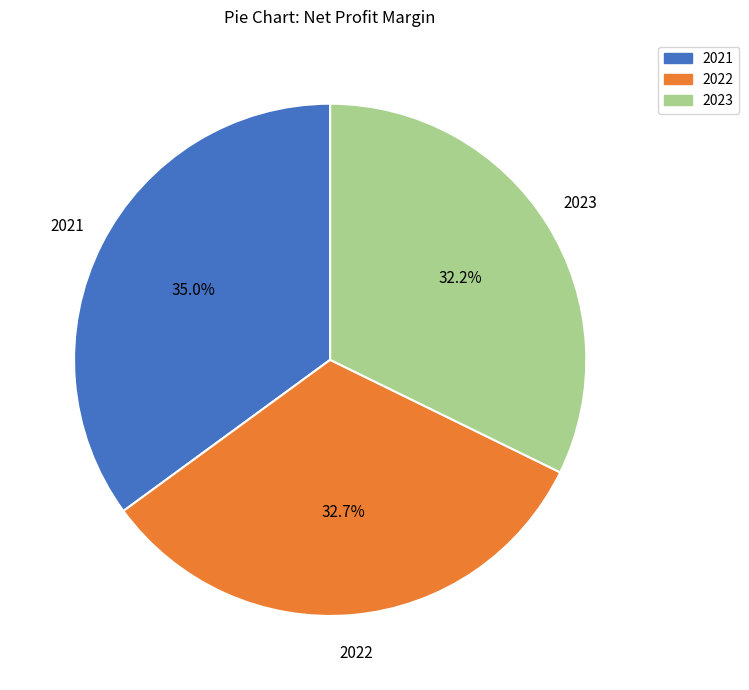

Does 2023 account for over 50% of the chart?

No